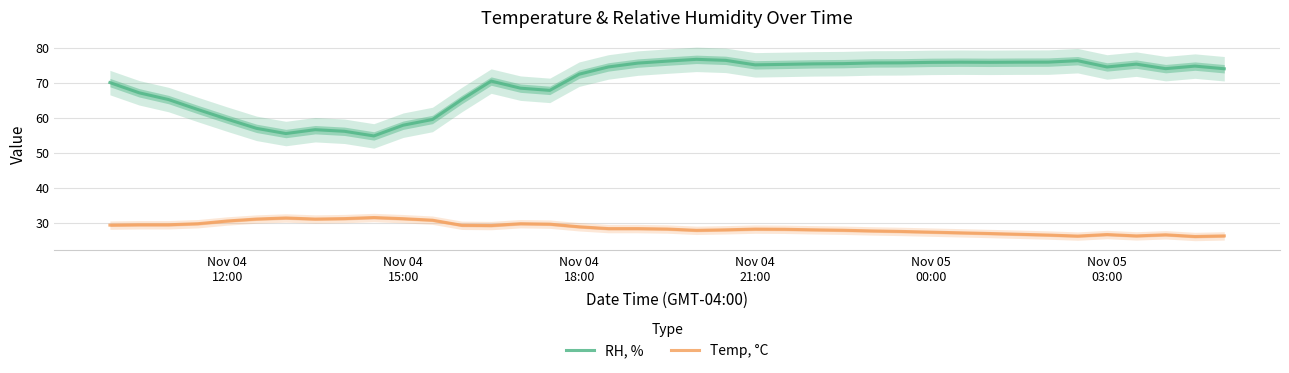

True or false: Temp, °C and RH, % intersect in this chart.

False